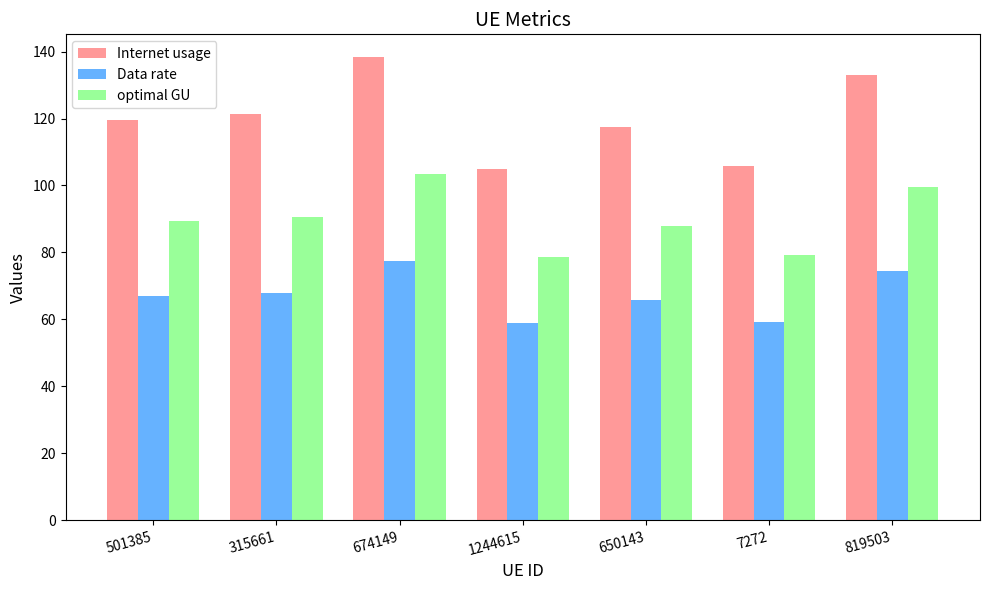

At which category does the chart reach its peak across all series?

674149